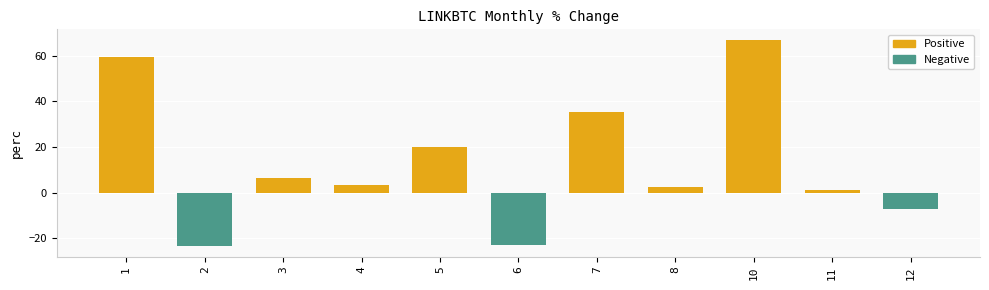

How many data points does each series have?

11